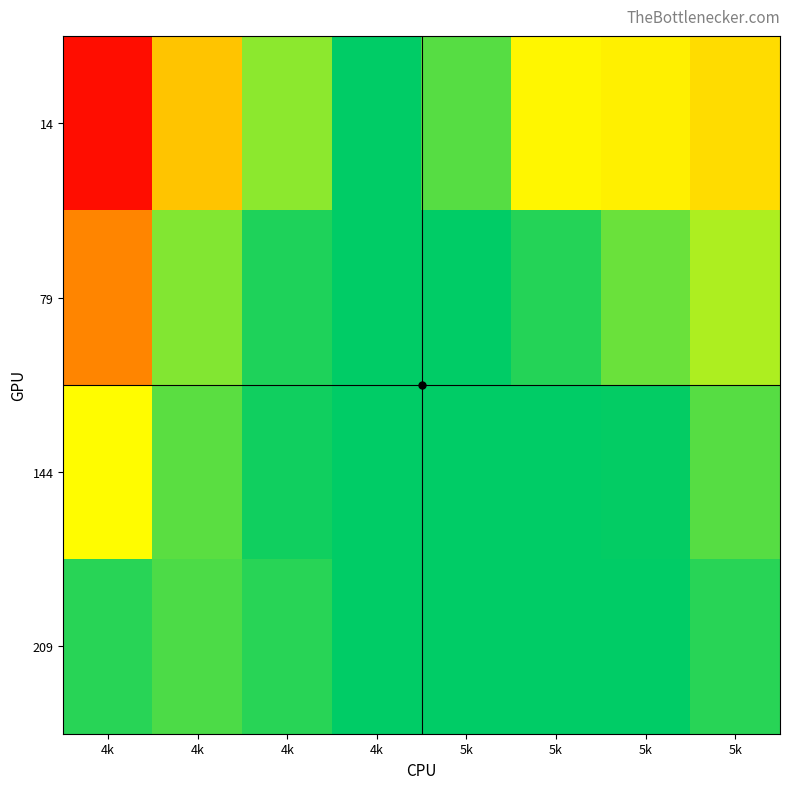

At which category does the chart reach its minimum across all series?

4k